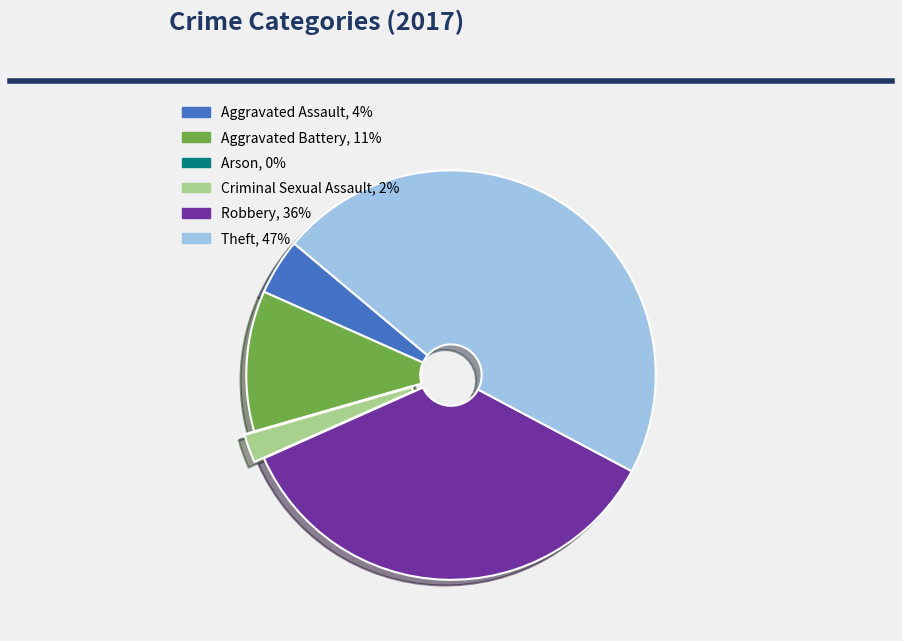

Which has a higher value, Criminal Sexual Assault or Robbery?

Robbery